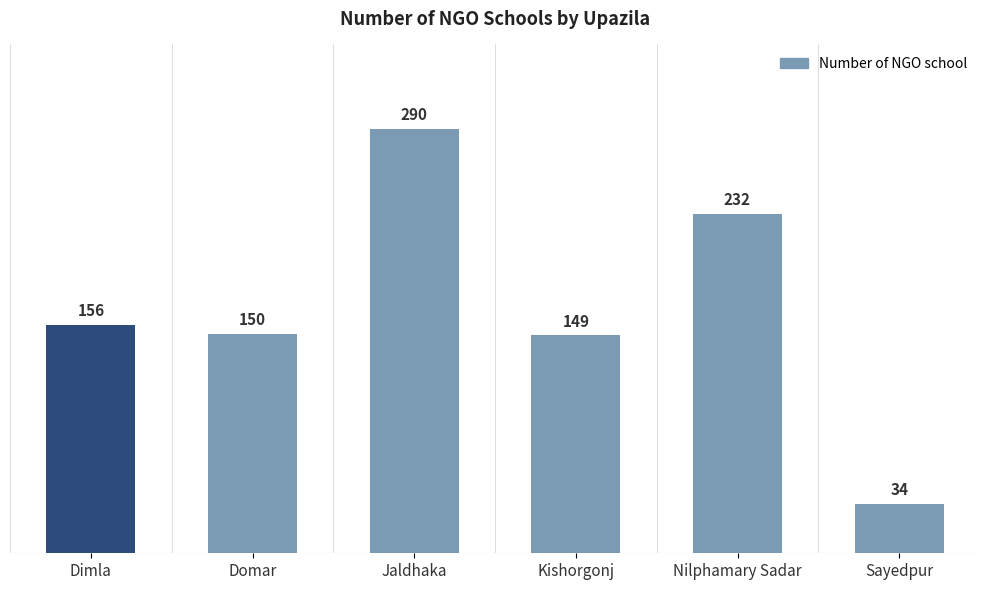

What is the ratio of the value at Sayedpur to the value at Dimla?

0.2